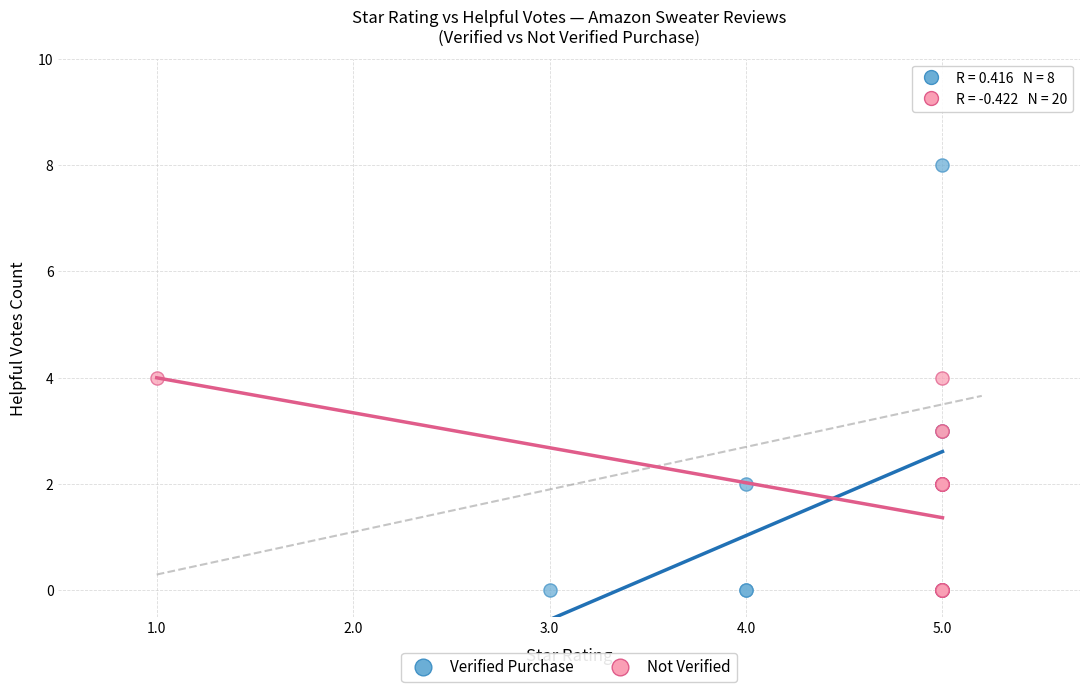

Which series has the largest Y range (max minus min)?

Verified Purchase